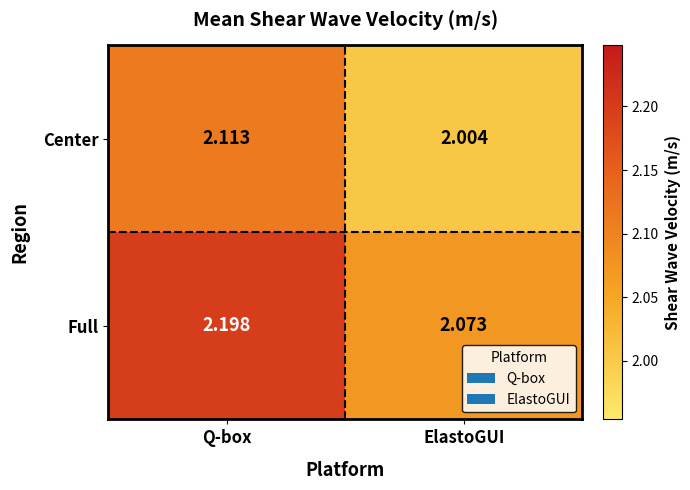

Which series has the widest spread of values?

Full